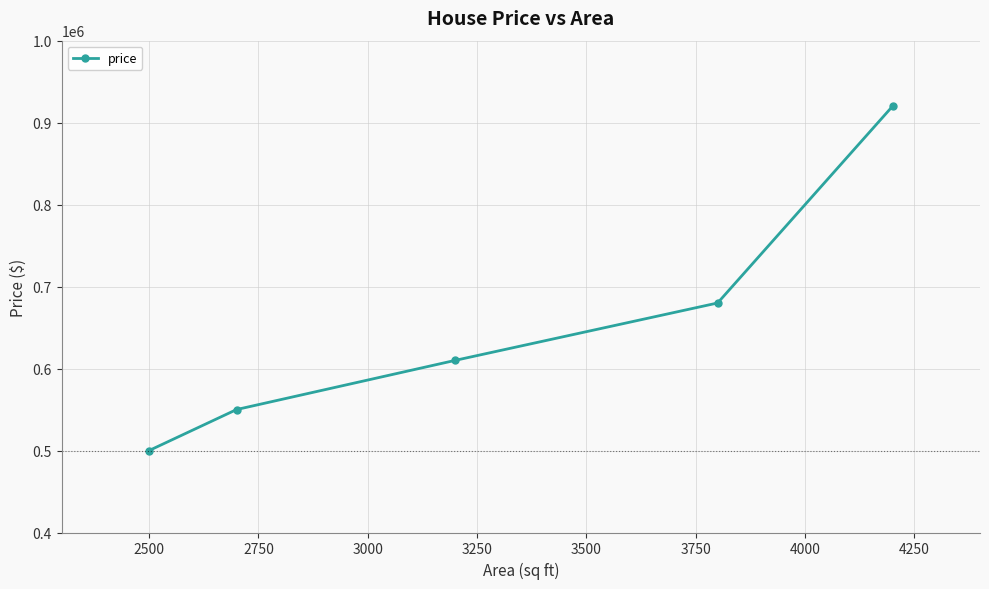

What is the minimum value shown in the chart?

500000